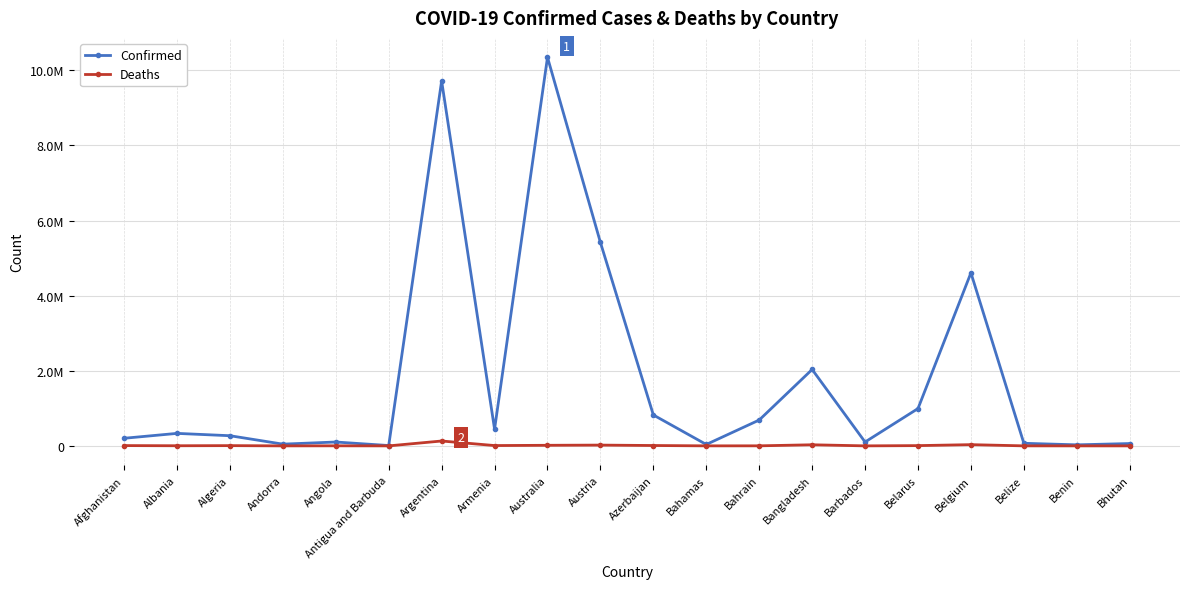

What is the difference between the second highest and second lowest values in the Deaths series?

32737